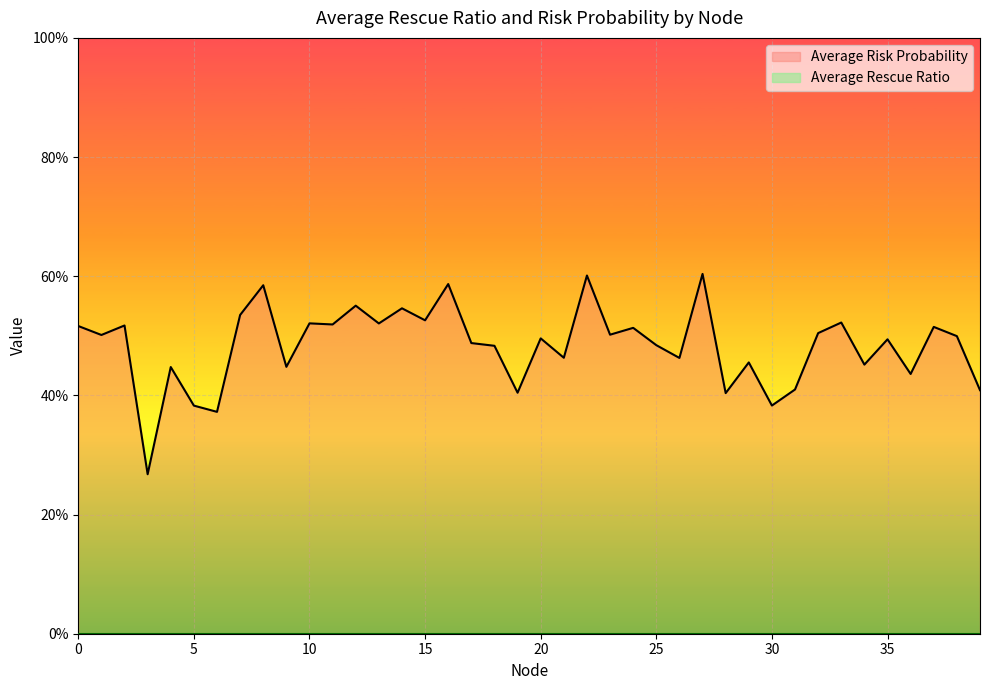

Which has a higher value, 37 or 20?

37